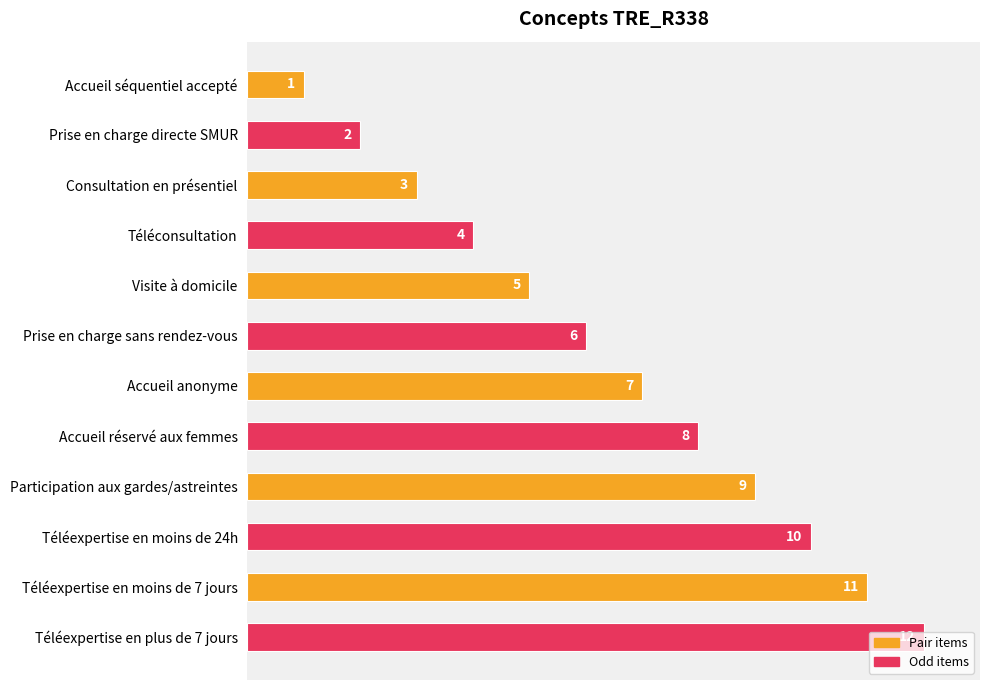

Which has a higher value, Accueil anonyme or Consultation en présentiel?

Accueil anonyme